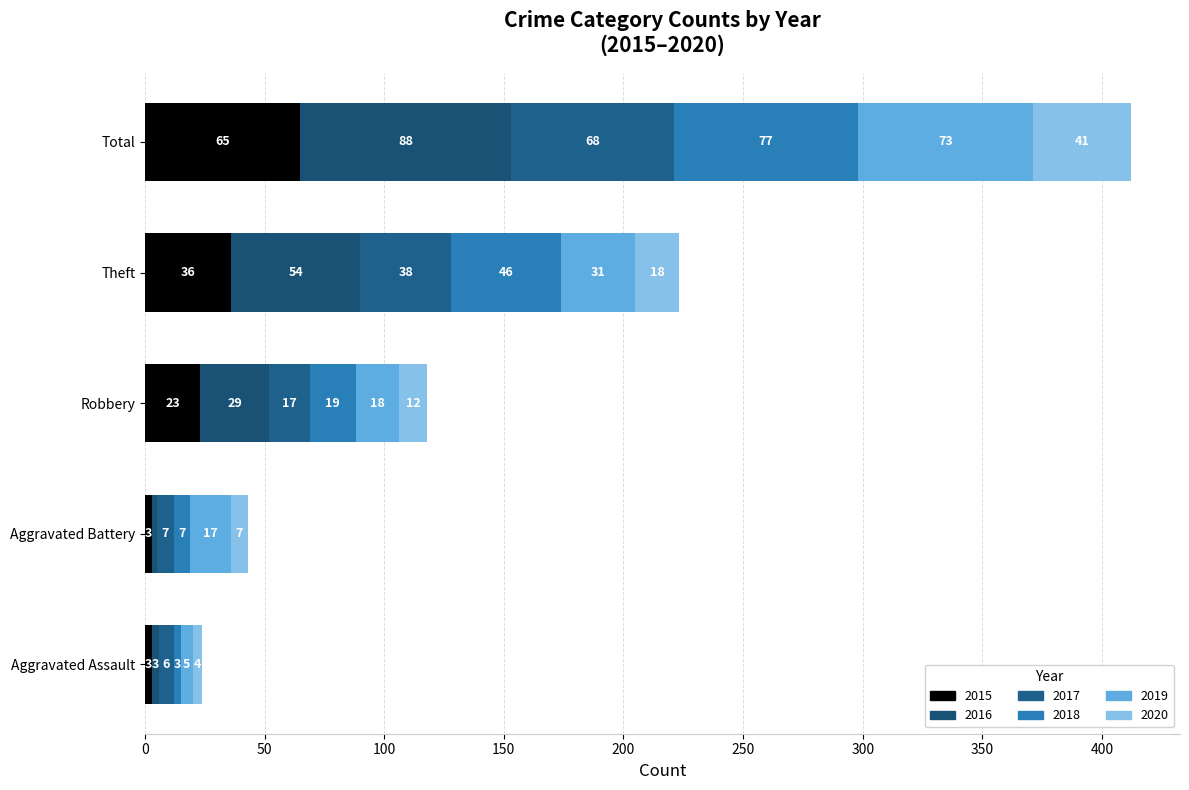

How many distinct data groups are displayed?

6